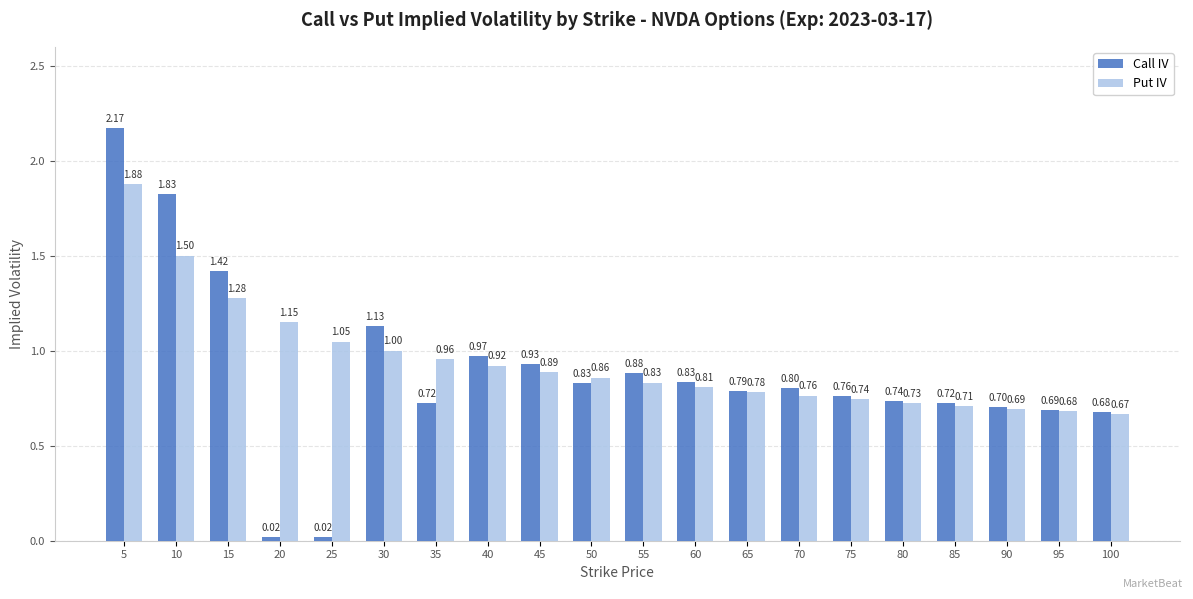

The Put IV series shows 0.9 at 15. True or false?

False